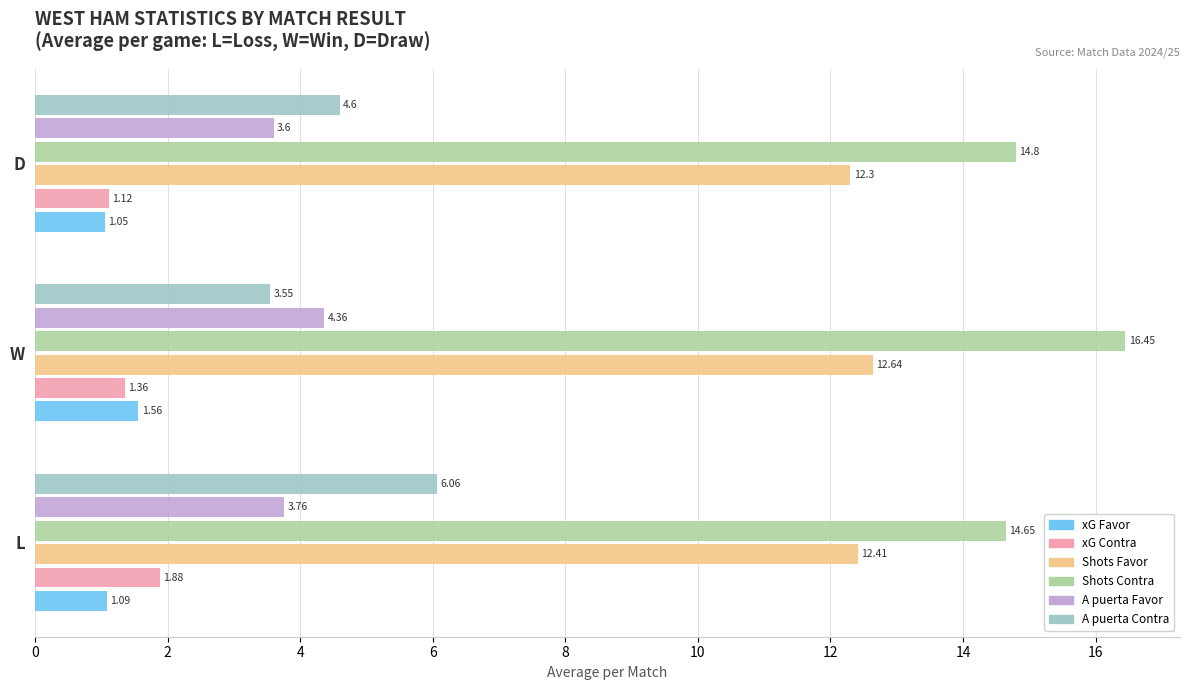

Which label corresponds to the largest value in the chart?

W